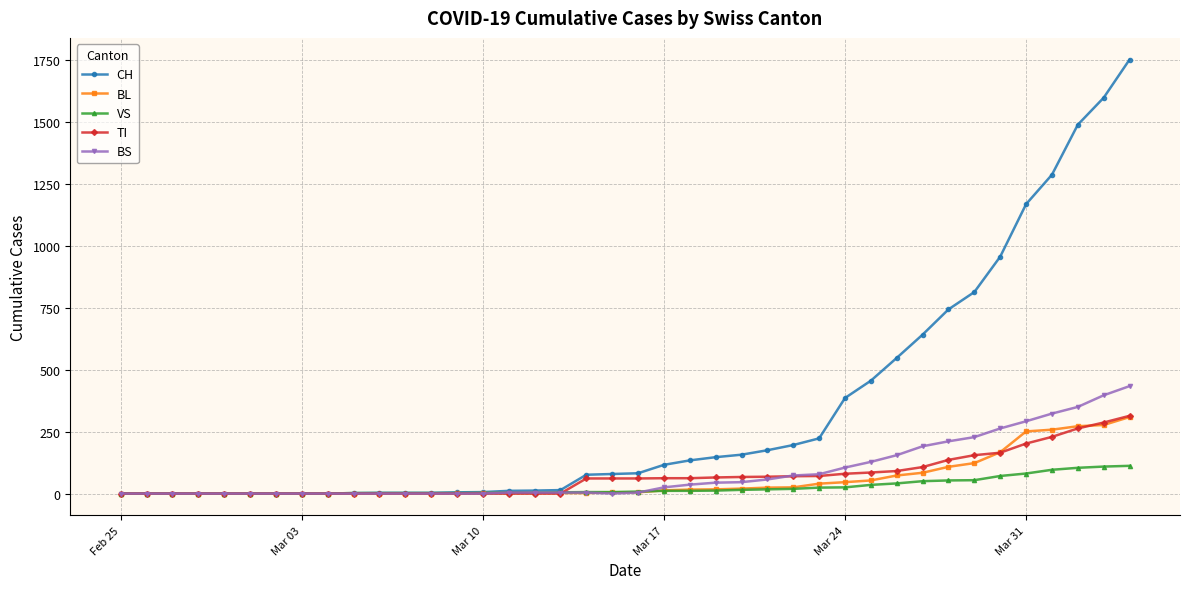

How many categories are shown in the chart?

40